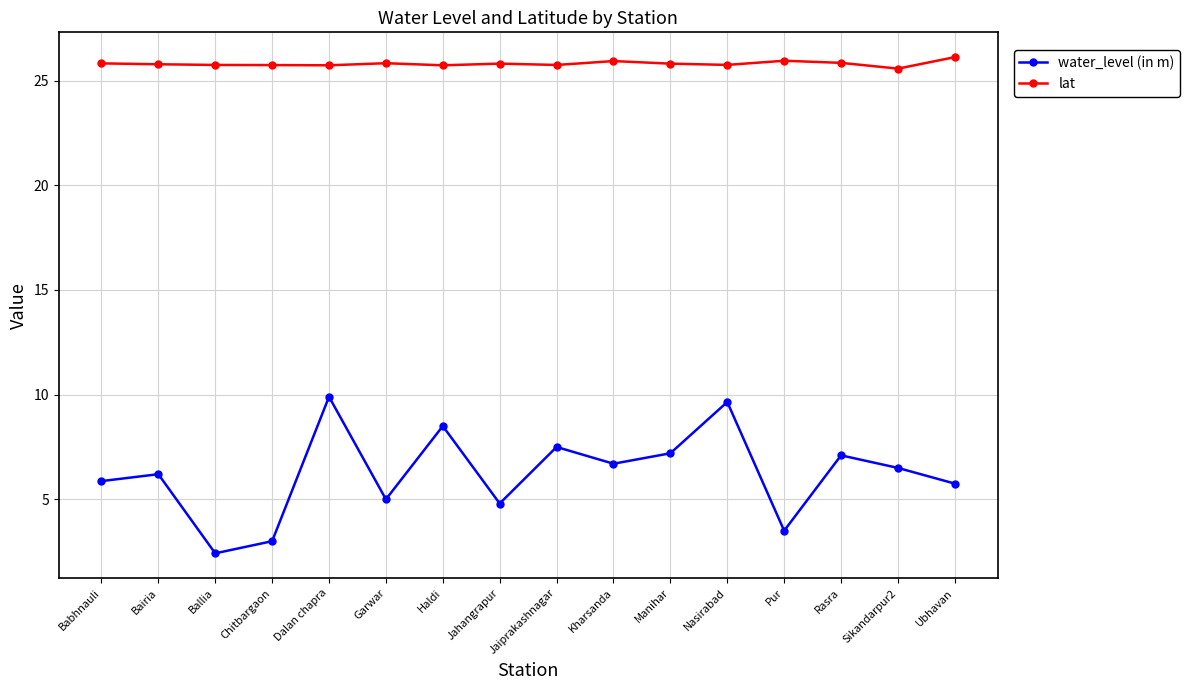

Does the chart have visible grid lines?

Yes